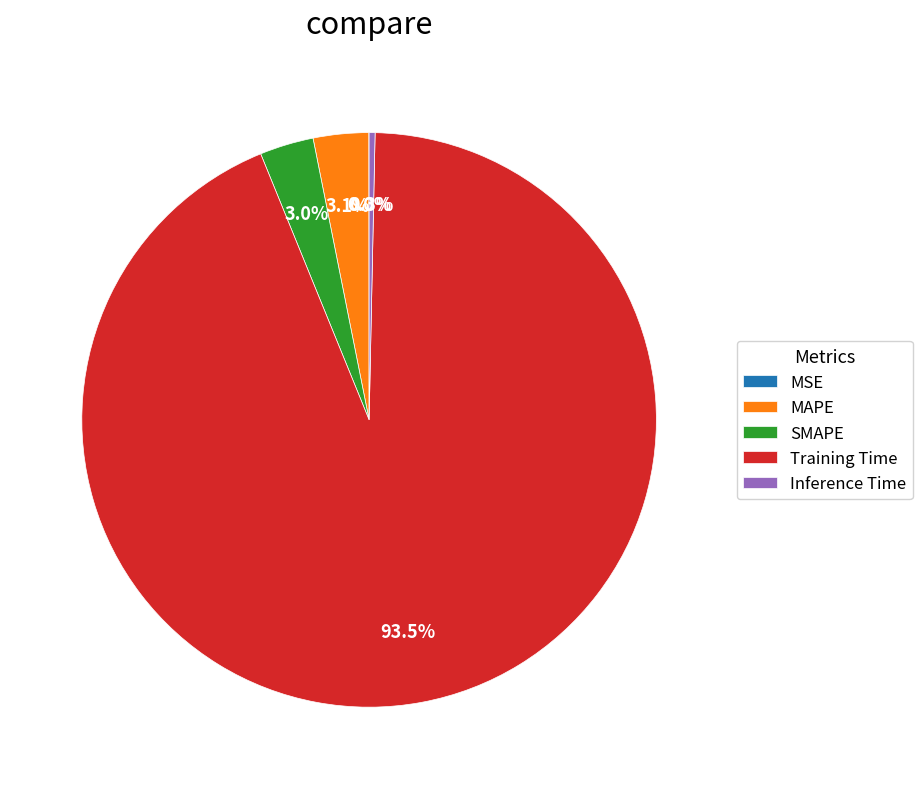

What is the largest slice in the pie chart?

Training Time